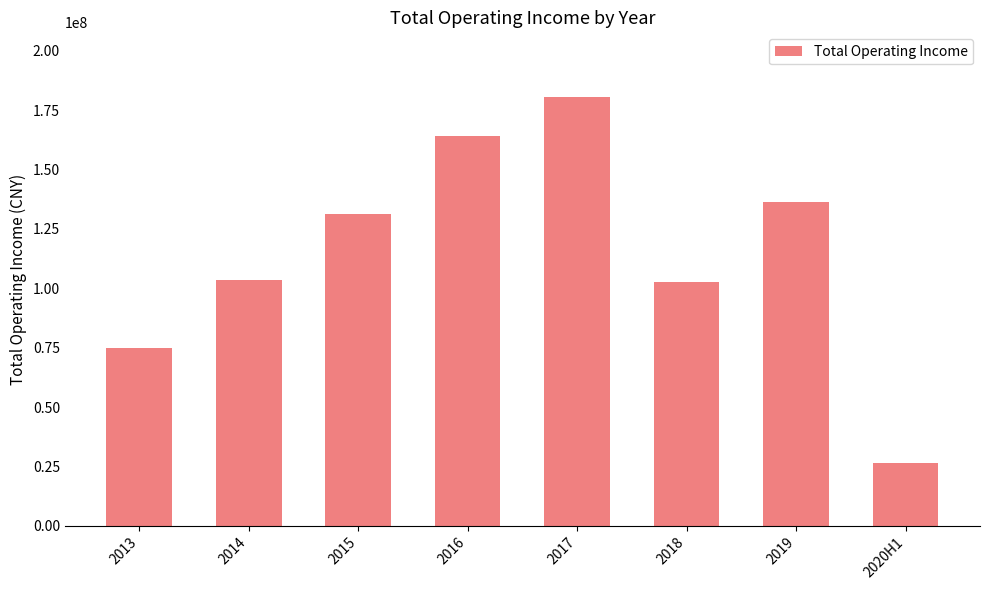

What is the average value?

114959745.3